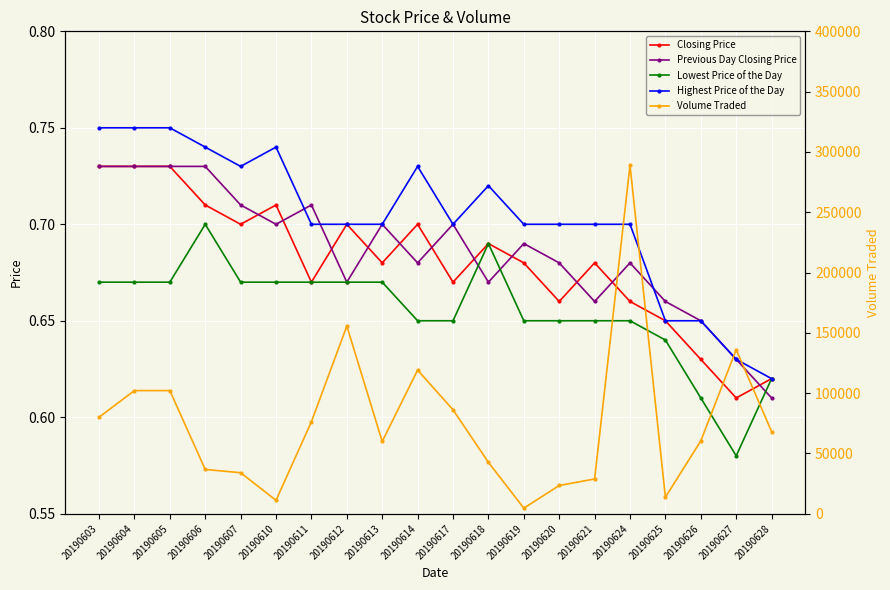

The Lowest Price of the Day series shows 0.3 at 20190627. True or false?

False